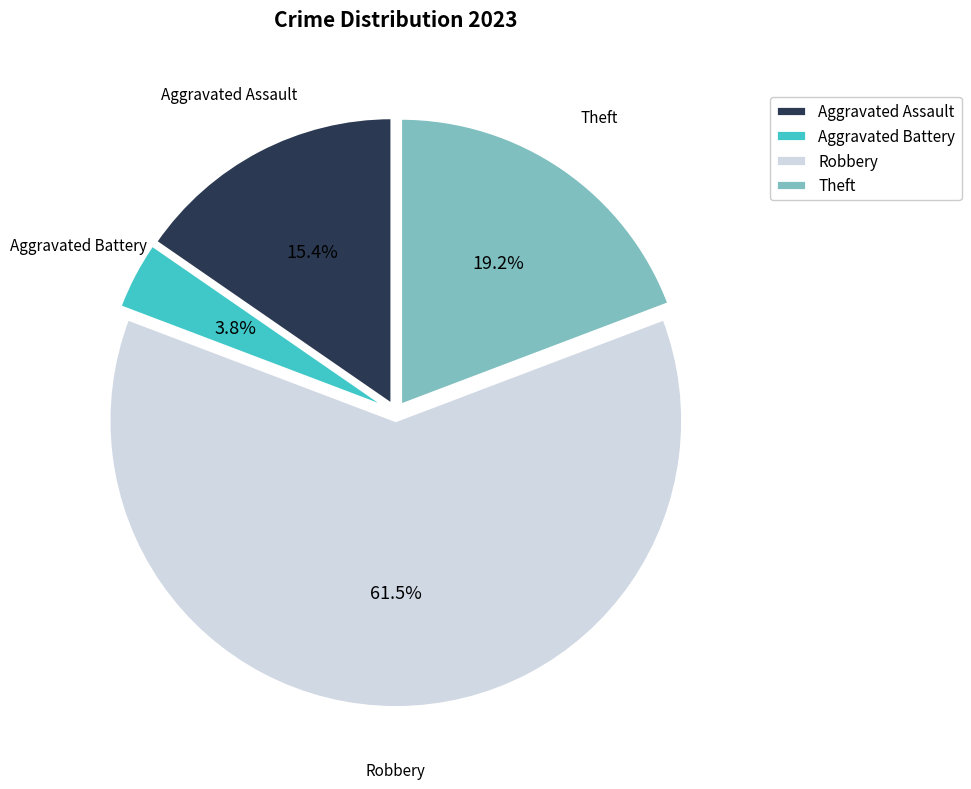

What is the ratio of the value at Aggravated Battery to the value at Theft?

0.2